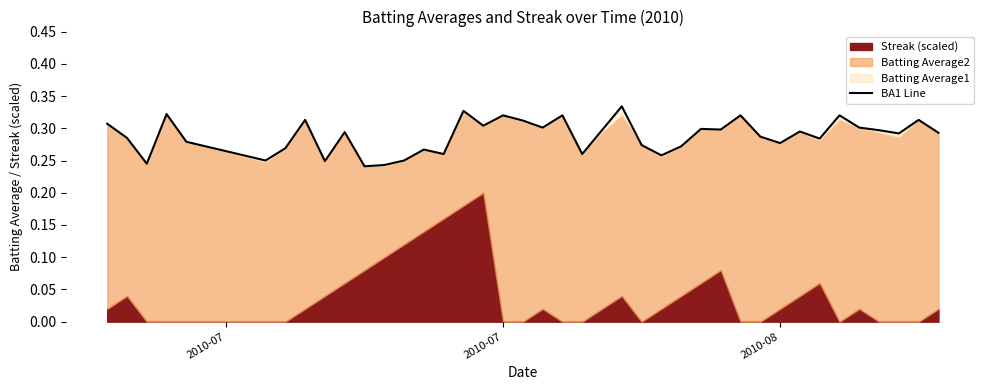

What is the average value?

0.3